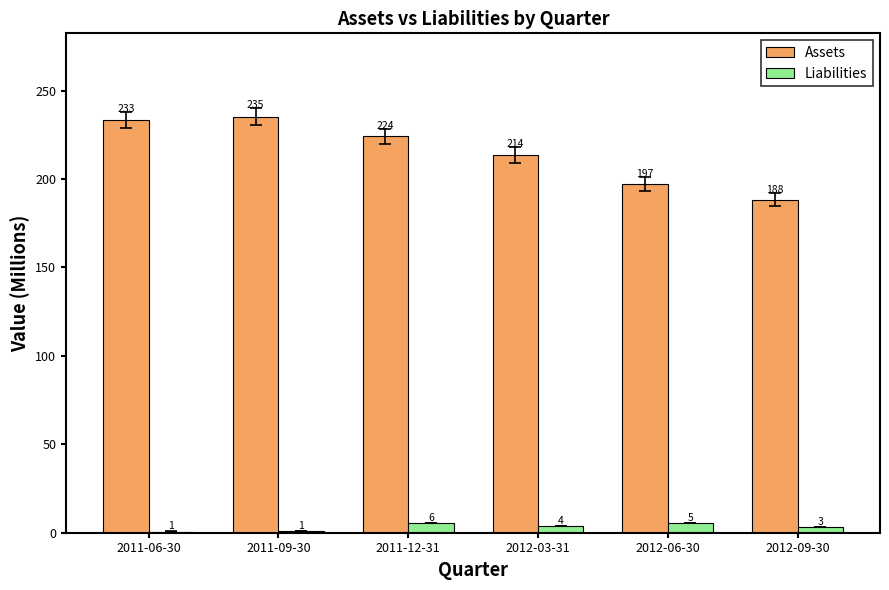

Where is Assets nearest to the value 211?

2012-03-31